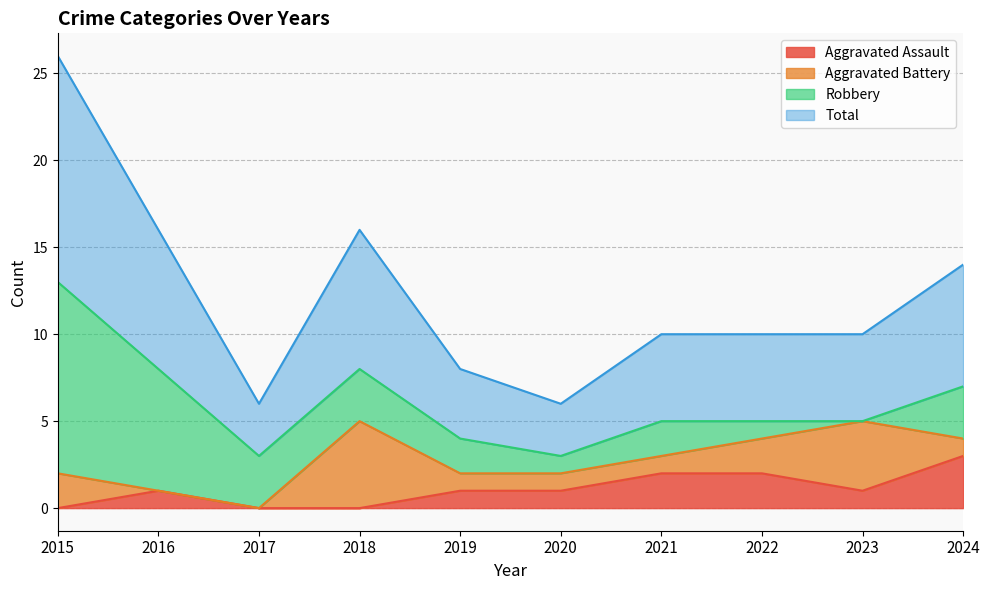

Which label corresponds to the largest value in the chart?

2015